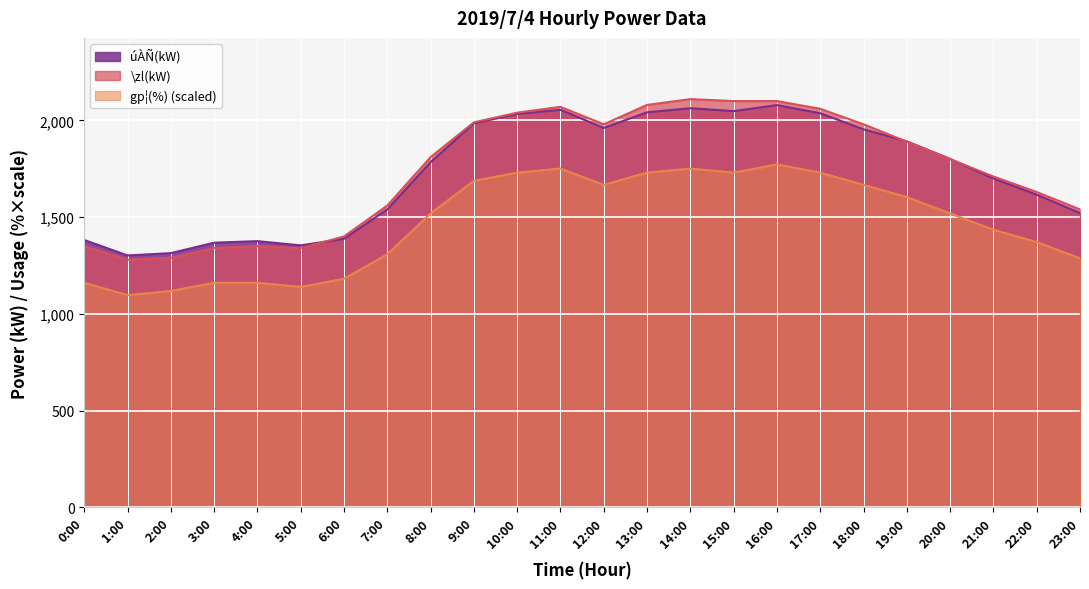

What is the label of the 13th point from the left?

12:00